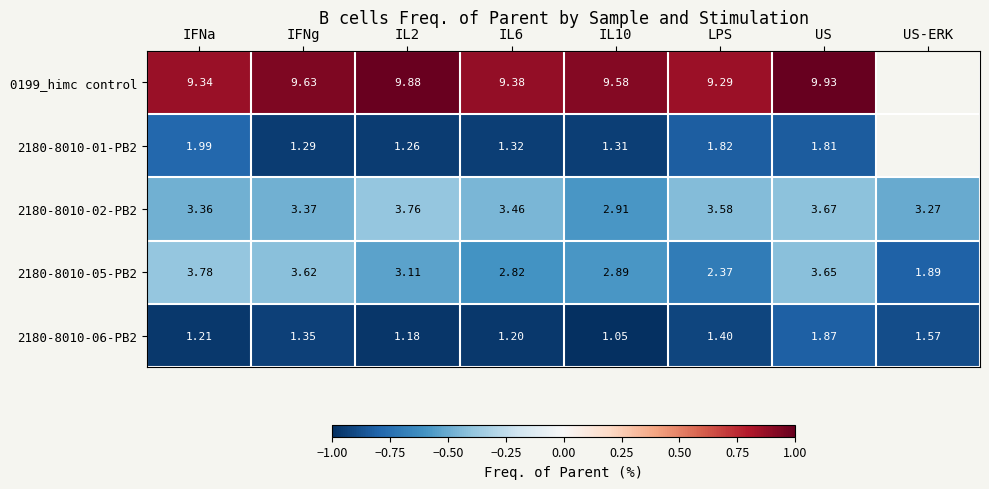

At which category is the sum across all series the highest?

US